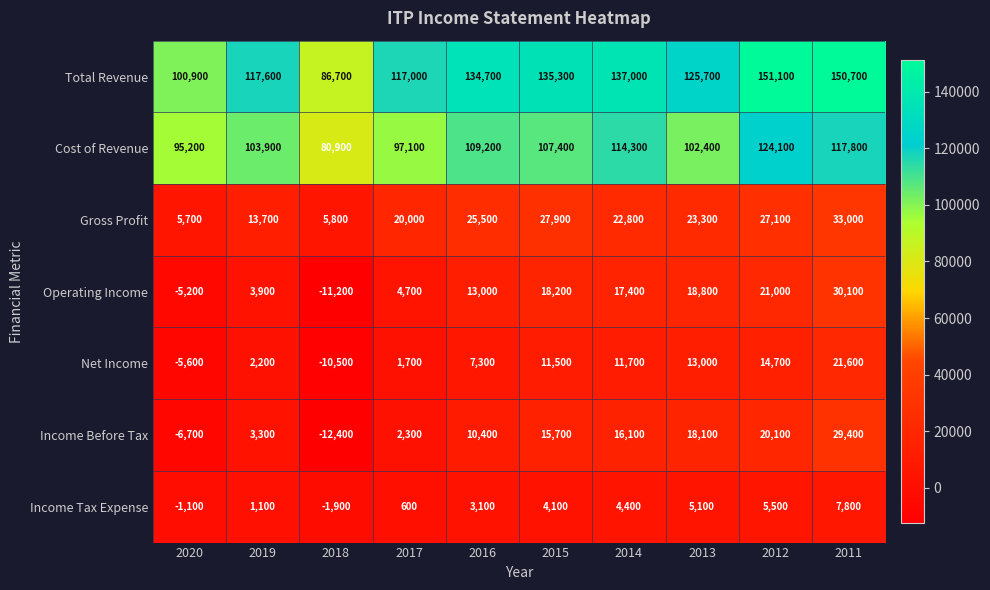

What is the total value across all series at 2014?

323700